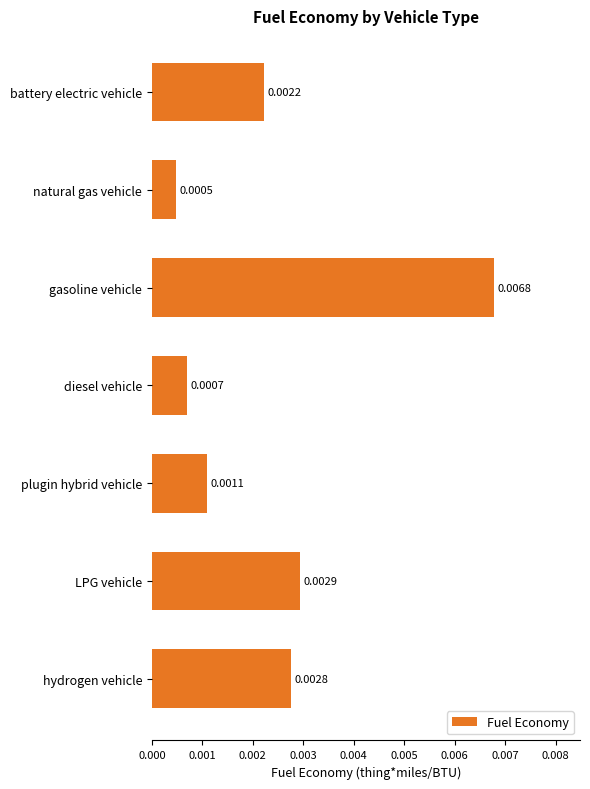

At which category does the chart reach its minimum across all series?

natural gas vehicle